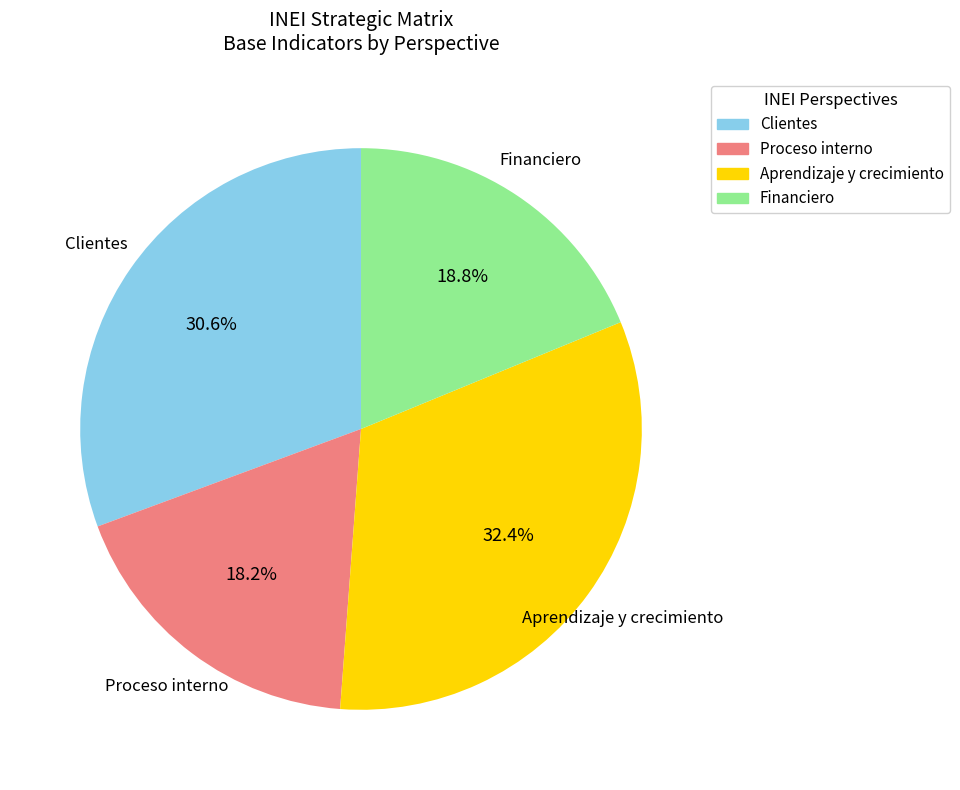

Is there a majority slice in this chart?

No